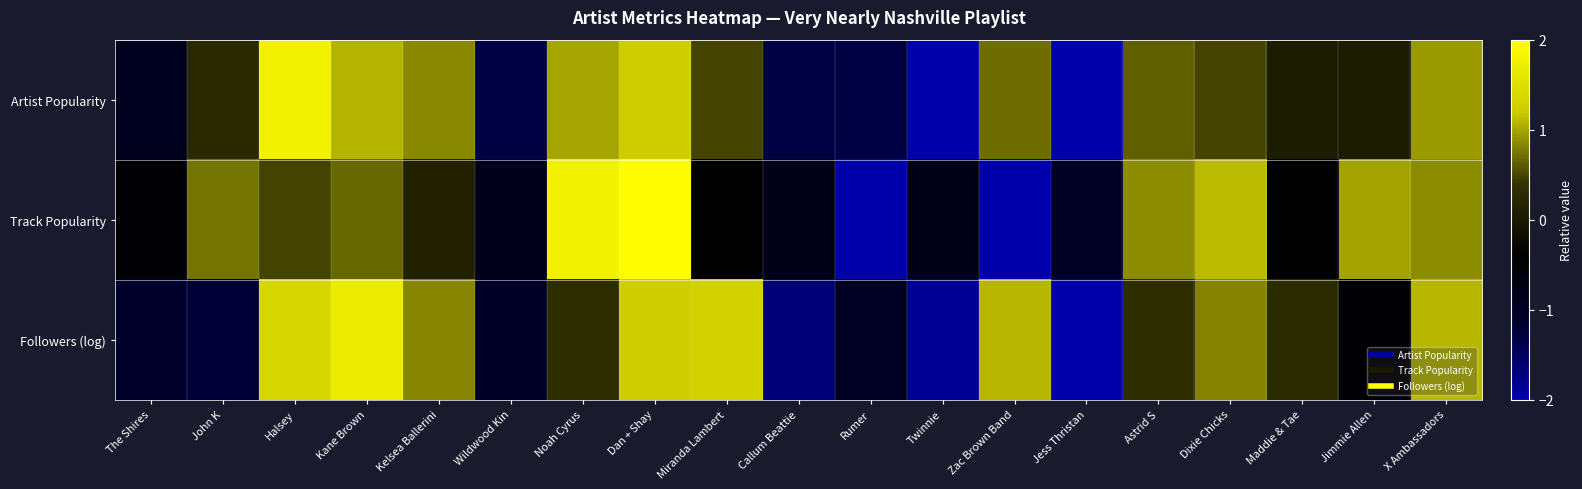

List the series in order of their overall mean, lowest first.

Artist Popularity, Track Popularity, Followers (log)